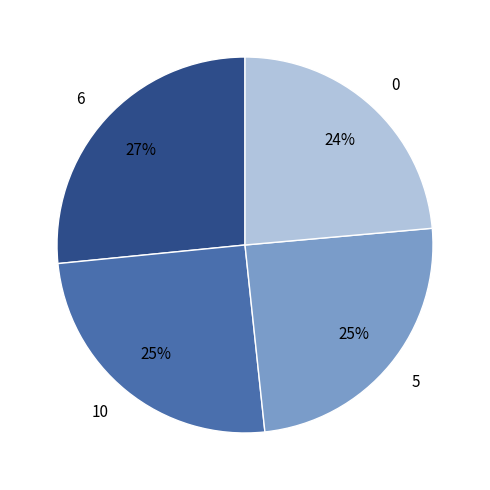

Is 0 the majority of the pie?

No